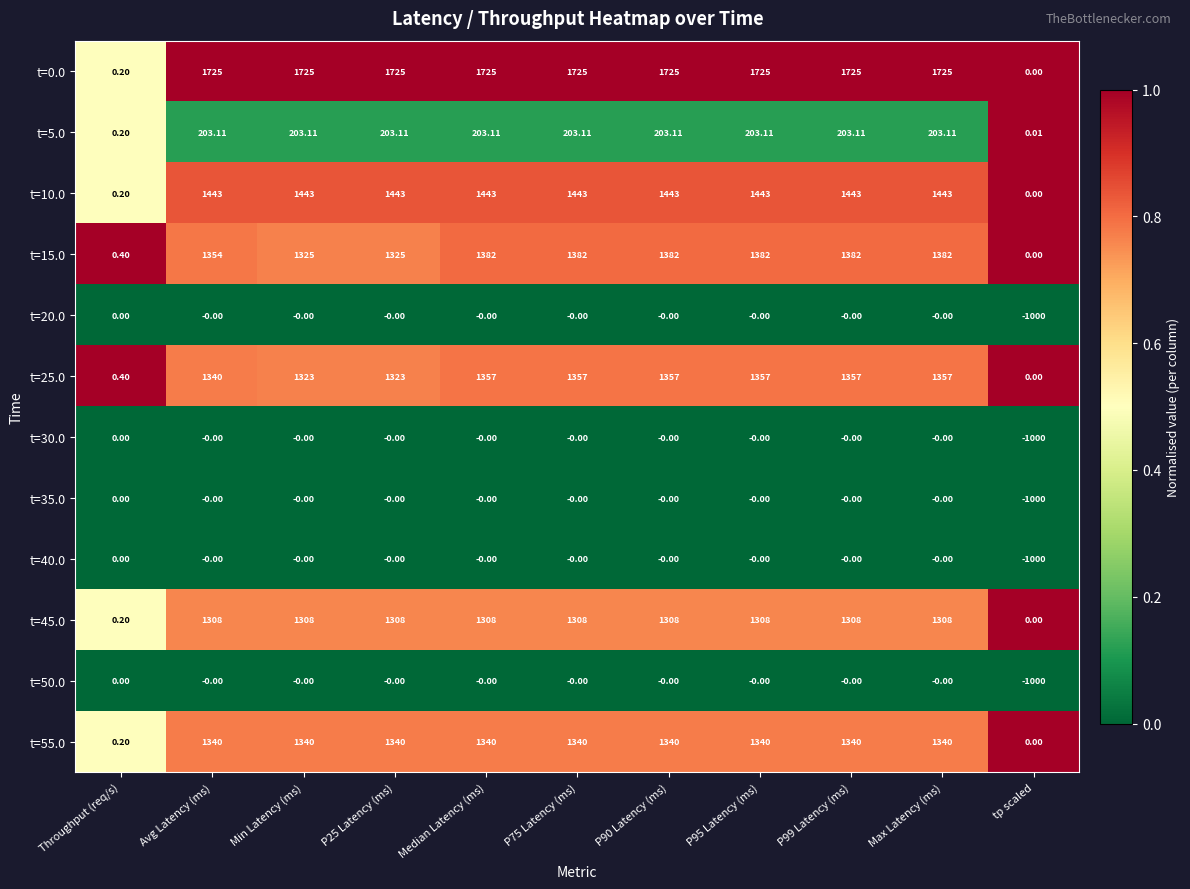

At which label is t=30.0 closest to -500?

Throughput (req/s)